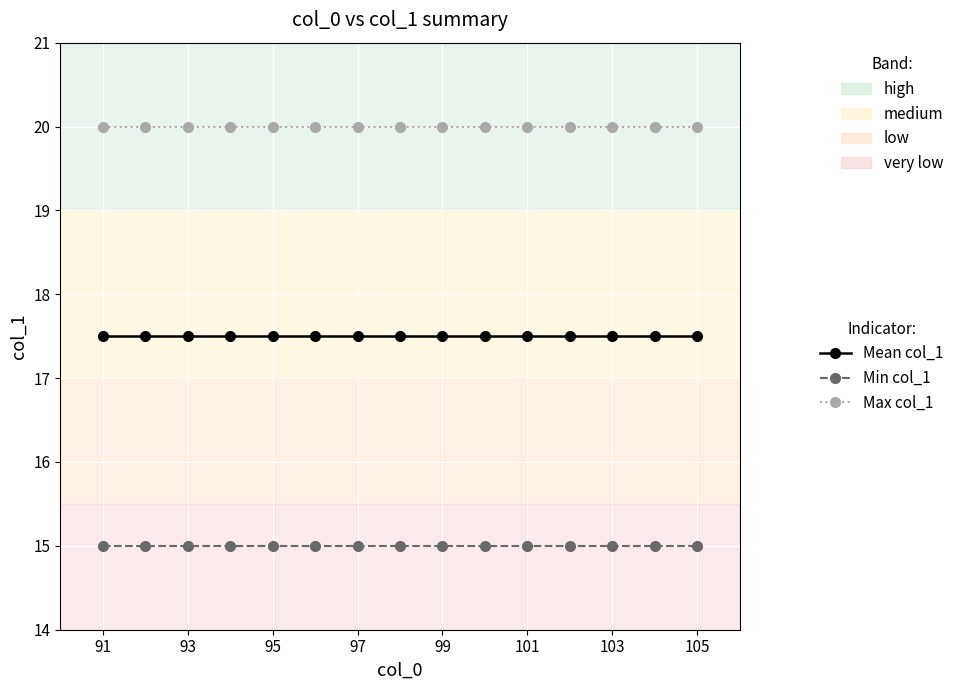

What is the value of the Mean col_1 point at the 14th from the left?

17.5